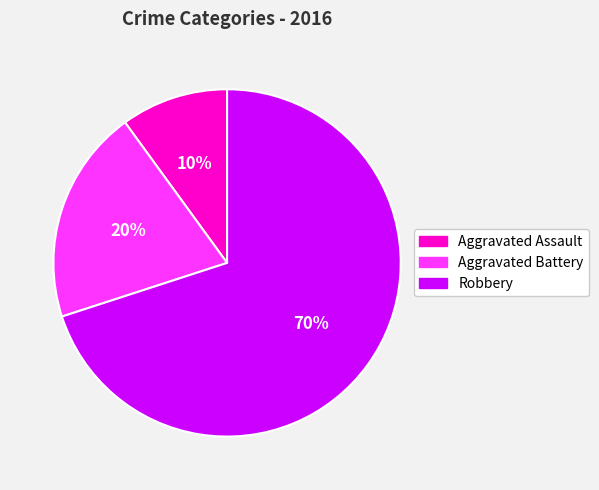

To the nearest percent, what is the average slice percentage?

33%